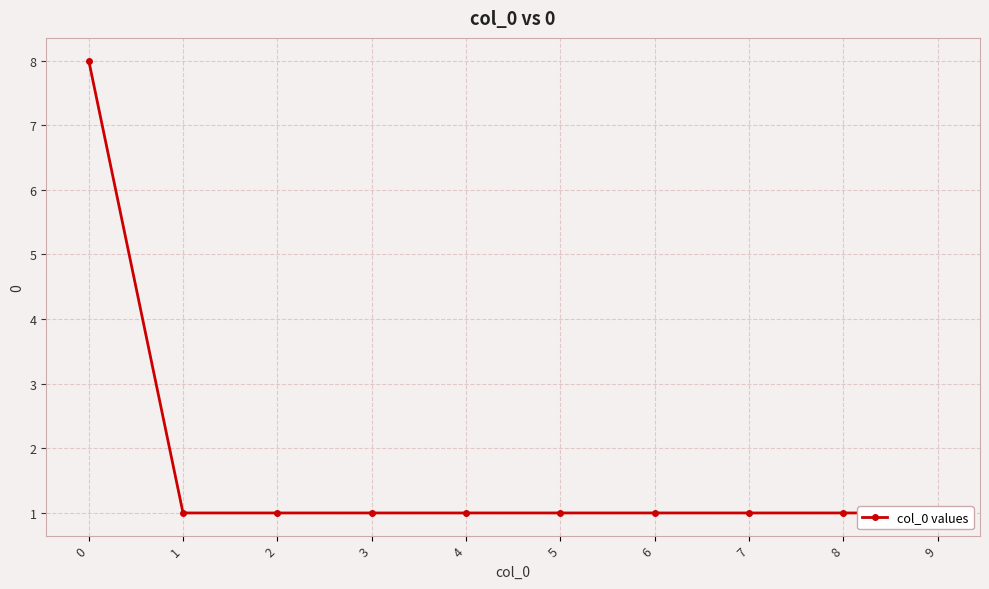

Rank the categories by value from highest to lowest.

0, 1, 2, 3, 4, 5, 6, 7, 8, 9